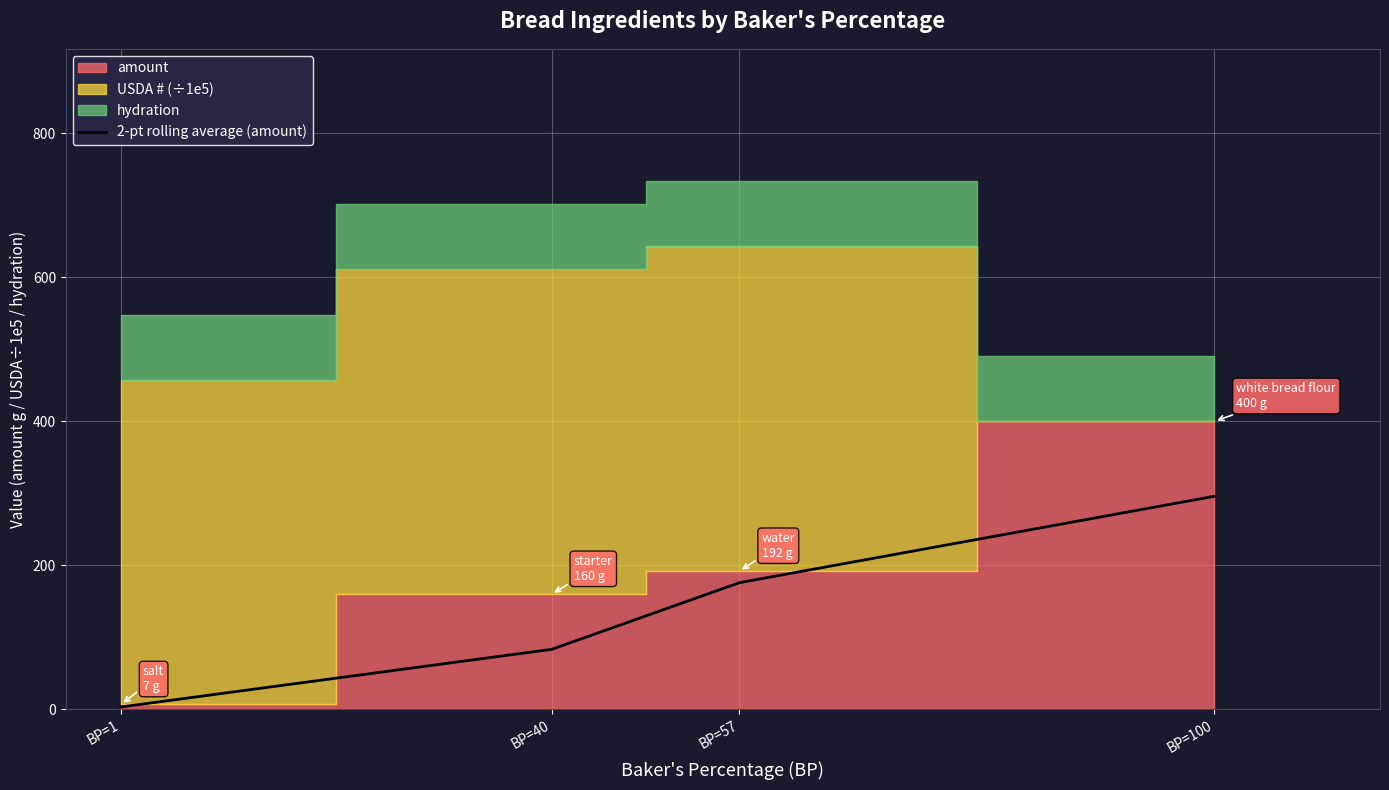

Is it true that 2-pt rolling average (amount) equals 40.2 at BP=40?

False